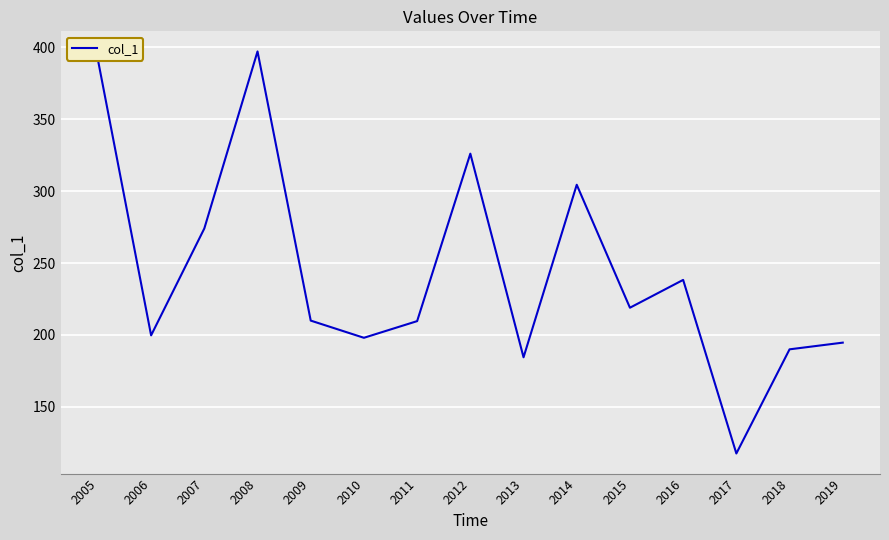

Where does the data first go above 209?

2005